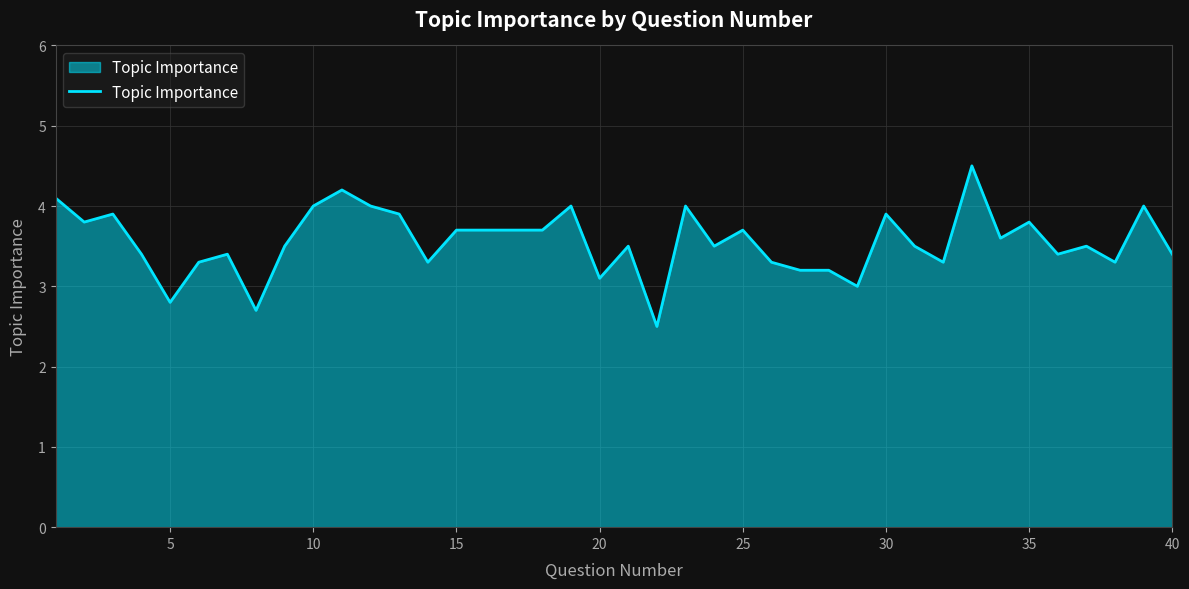

What is the minimum value shown in the chart?

2.5